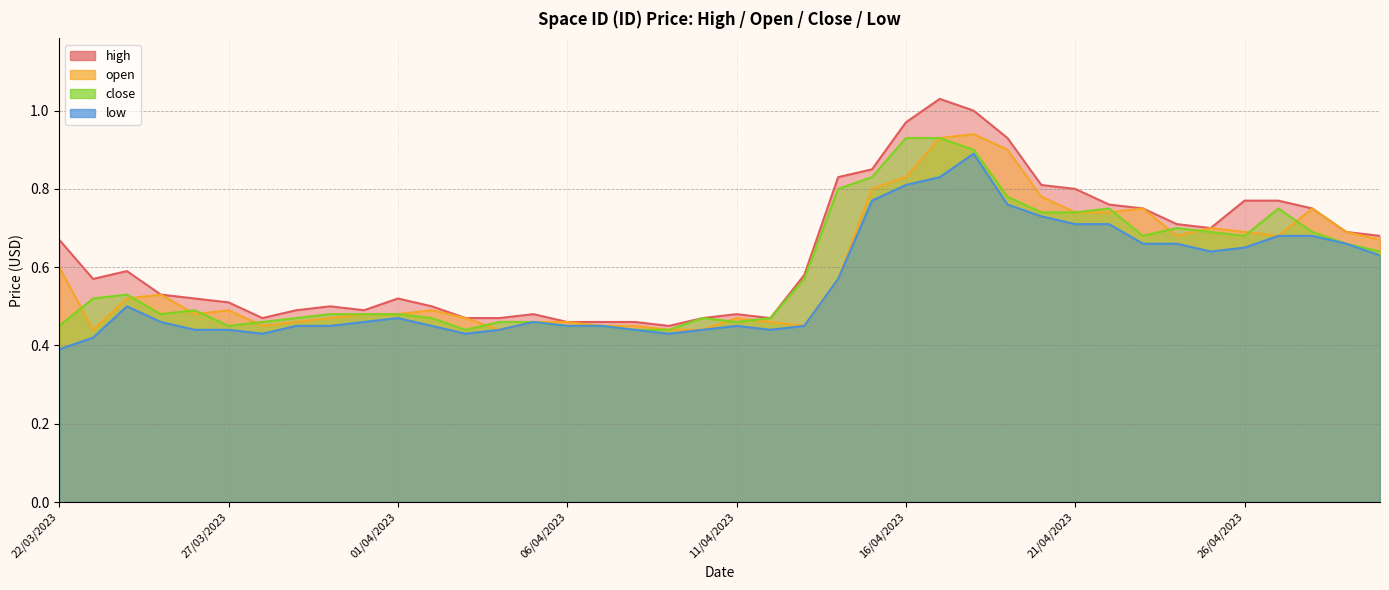

What value does the low series have at 14/04/2023?

0.6